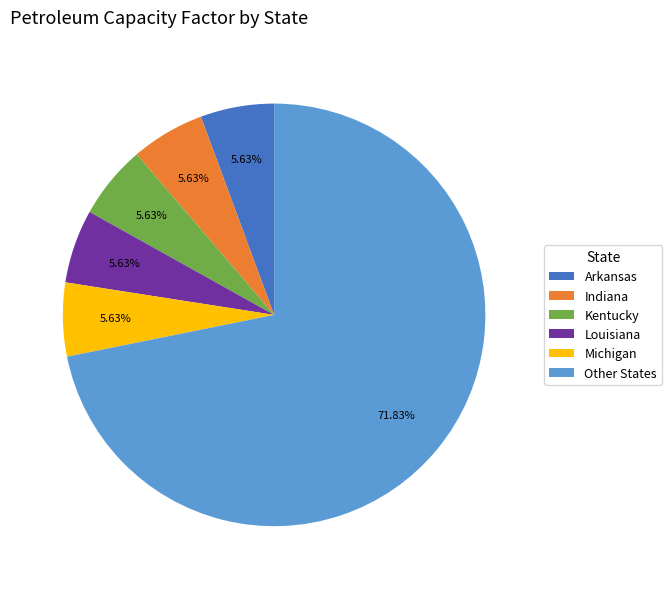

To the nearest percent, what portion does Michigan represent?

6%